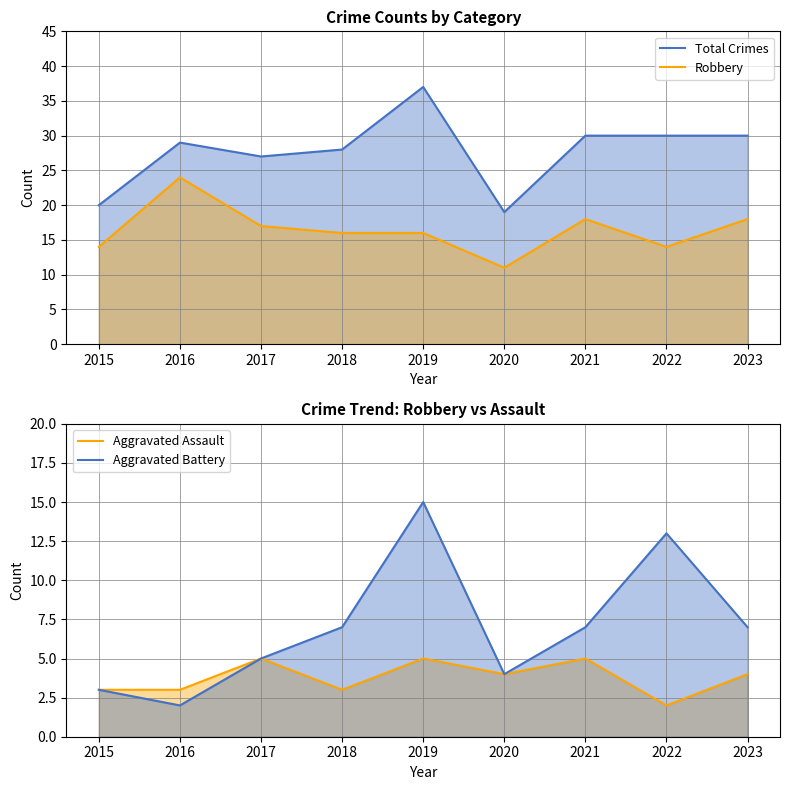

How many data points in Robbery are less than 16?

3